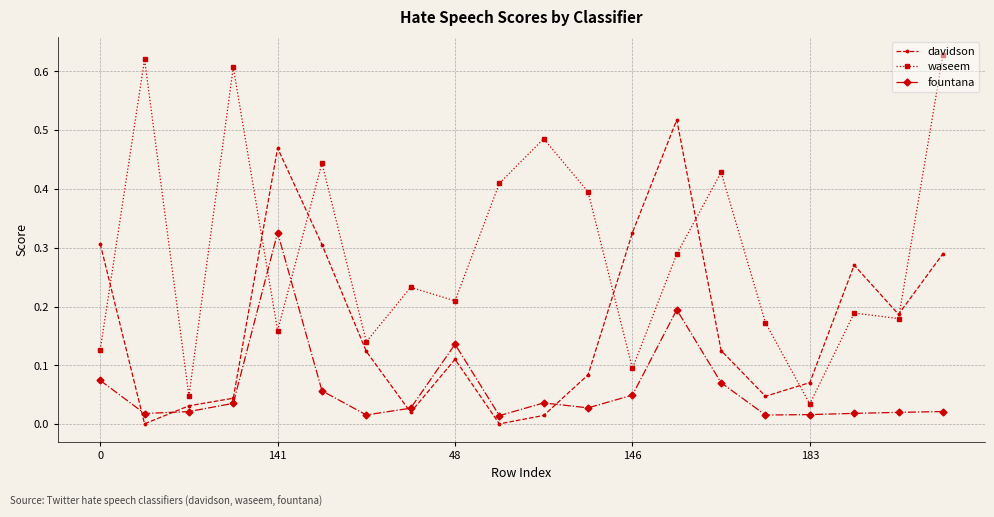

Which series has the largest total across all categories?

waseem